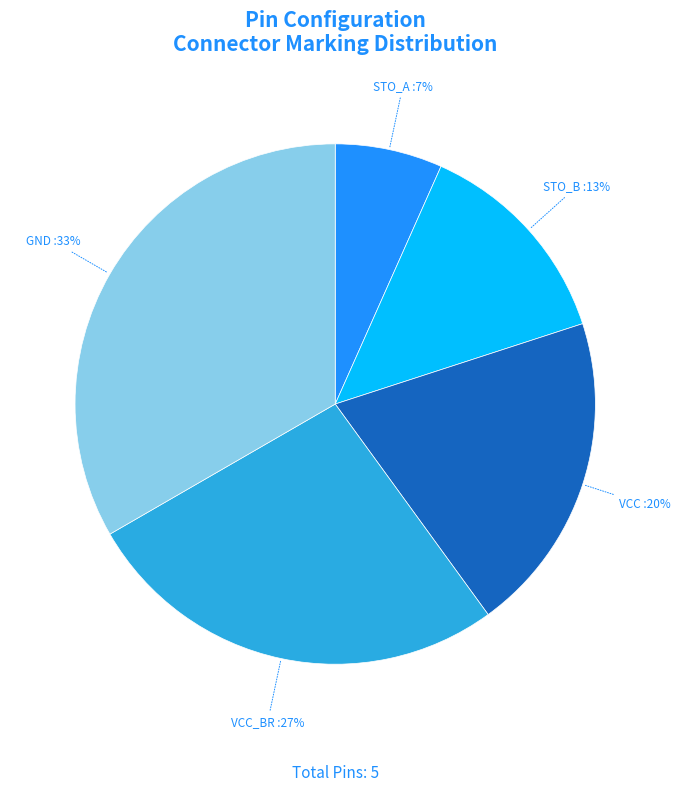

To the nearest percent, what portion does GND represent?

33%